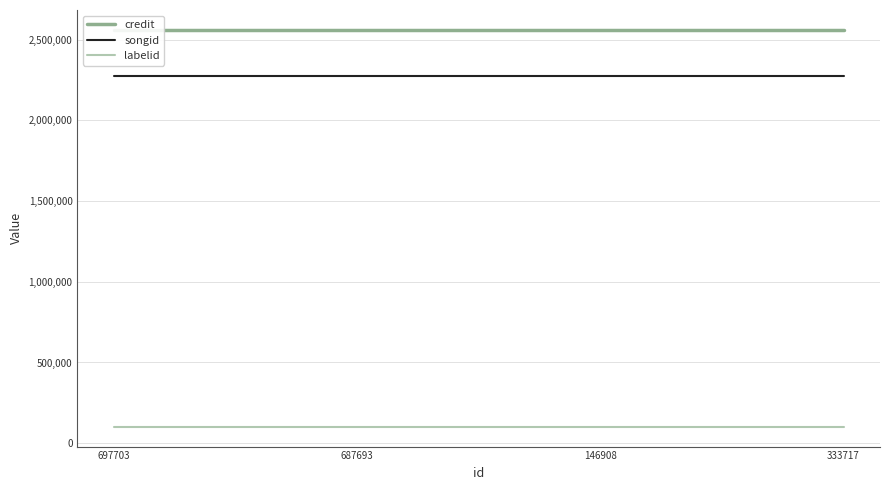

What is the smallest value displayed?

101643